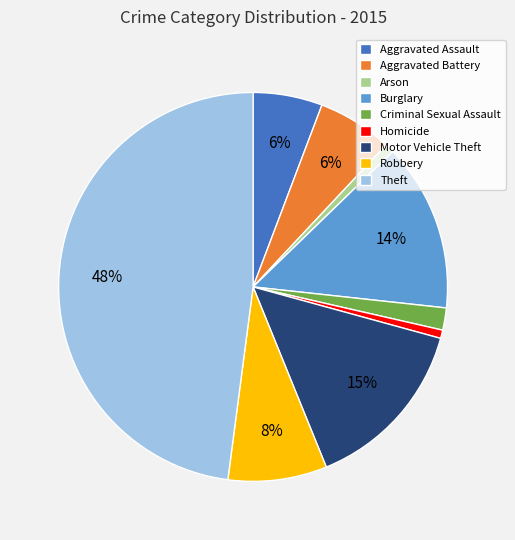

To the nearest percent, what is the difference between the largest and smallest slice percentages?

47%